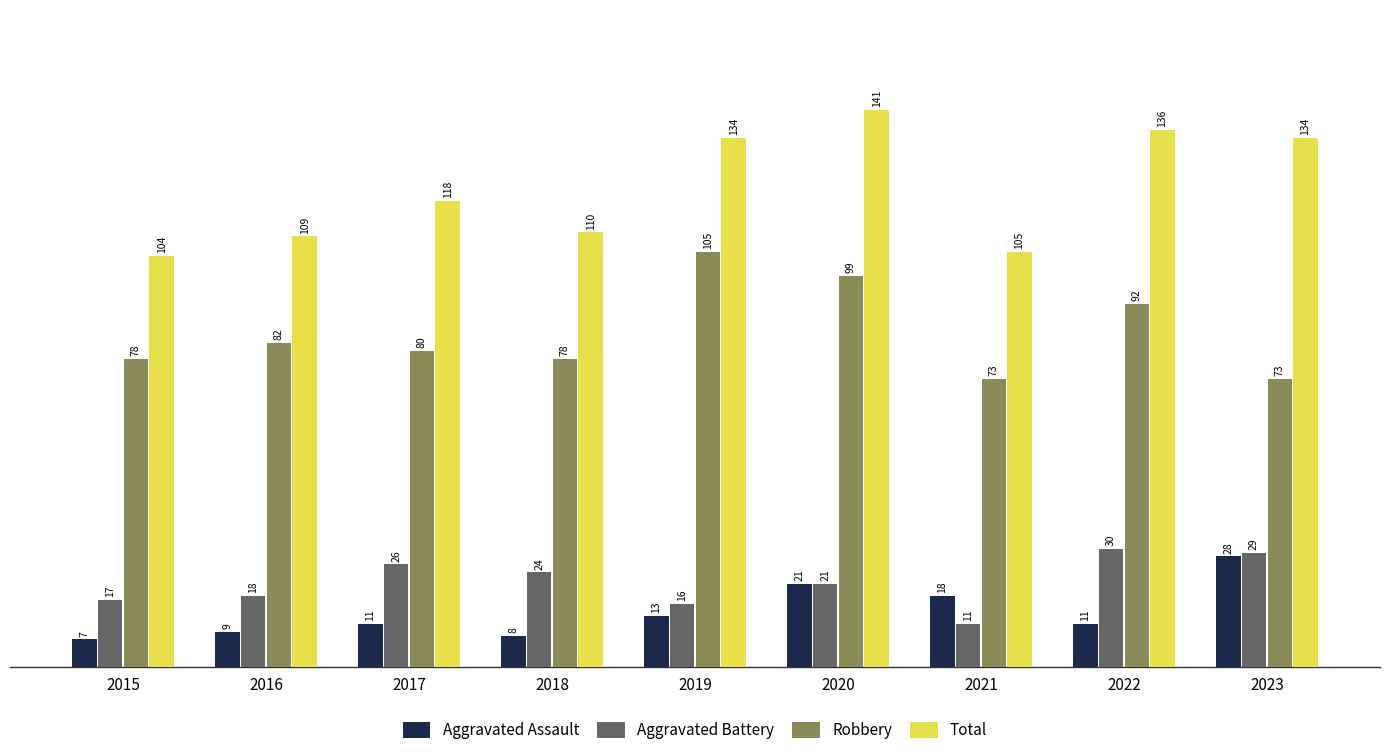

What is the difference between the second highest and minimum values in the Total series?

32